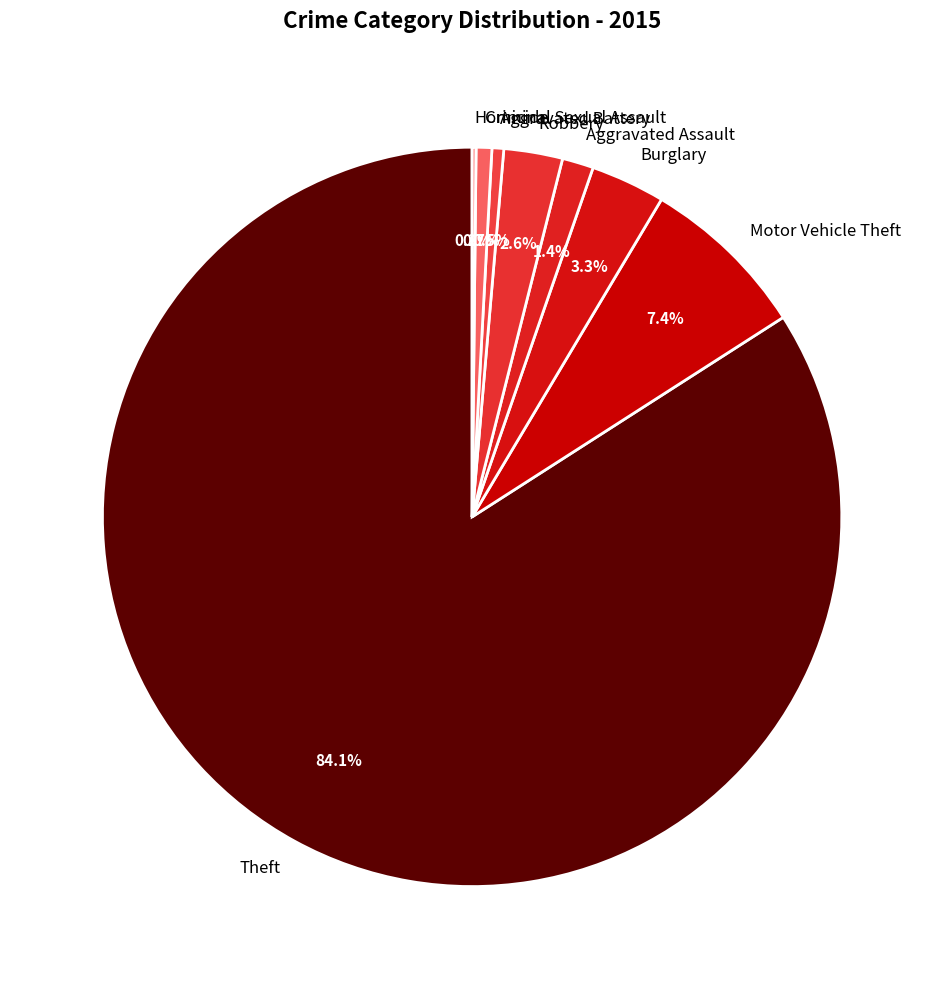

What is the total percentage of Burglary and Aggravated Battery?

3.8%